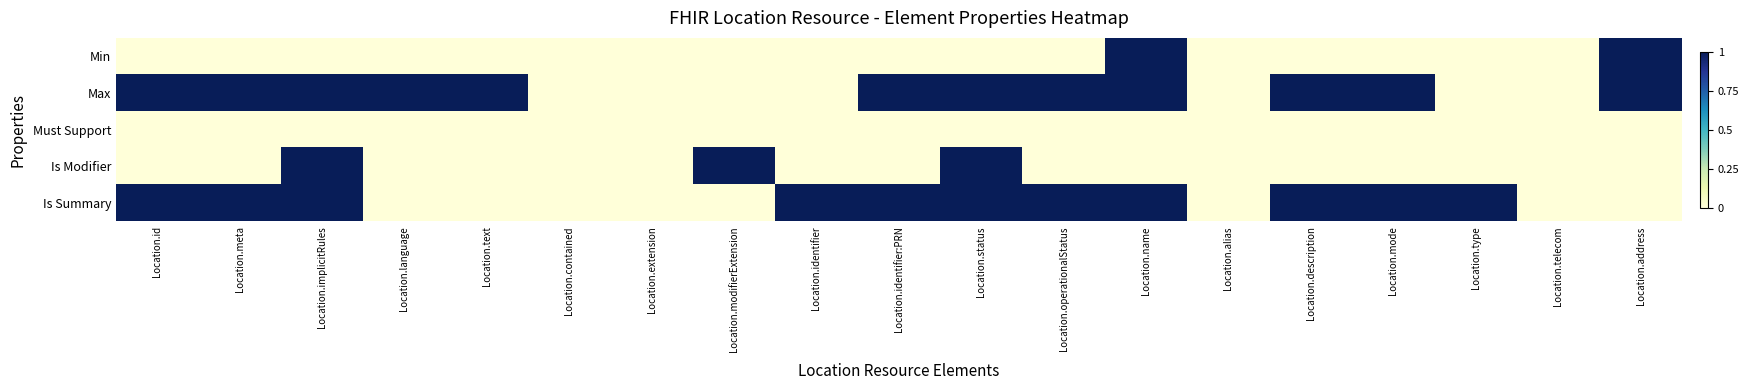

At Location.contained, list the series in order from largest to smallest.

Min, Max, Must Support, Is Modifier, Is Summary